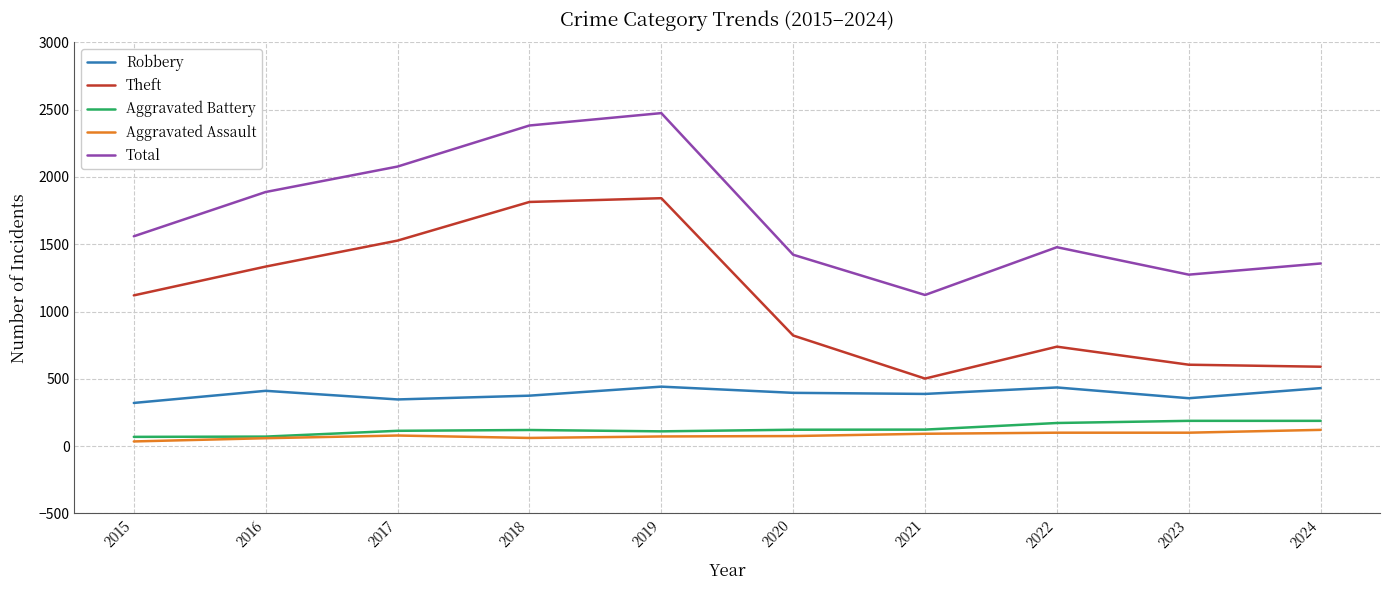

What is the lowest value of the Robbery series?

321